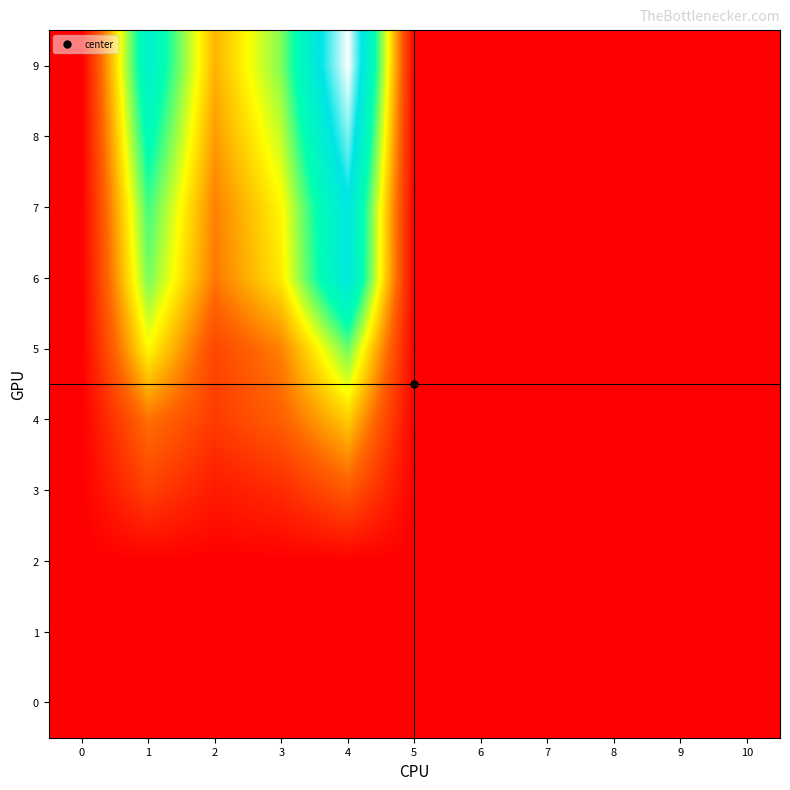

Reading left to right, transcribe all the data shown in this chart.

0: 0=0.0	1=0.0	2=0.0	3=0.0	4=0.0	5=0.0	6=0.0	7=0.0	8=0.0	9=0.0	10=0.0
1: 0=0.0	1=0.0	2=0.0	3=0.0	4=0.0	5=0.0	6=0.0	7=0.0	8=0.0	9=0.0	10=0.0
2: 0=0.0	1=0.0	2=0.0	3=0.0	4=0.0	5=0.0	6=0.0	7=0.0	8=0.0	9=0.0	10=0.0
3: 0=0.0	1=1.7	2=0.7	3=1.1	4=2.3	5=0.0	6=0.0	7=0.0	8=0.0	9=0.0	10=0.0
4: 0=0.0	1=2.8	2=1.5	3=2.5	4=4.4	5=0.0	6=0.0	7=0.0	8=0.0	9=0.0	10=0.0
5: 0=0.0	1=5.1	2=1.8	3=3.1	4=6.7	5=0.0	6=0.0	7=0.0	8=0.0	9=0.0	10=0.0
6: 0=0.0	1=6.6	2=2.9	3=4.9	4=10.1	5=0.0	6=0.0	7=0.0	8=0.0	9=0.0	10=0.0
7: 0=0.0	1=7.2	2=3.1	3=5.1	4=10.2	5=0.0	6=0.0	7=0.0	8=0.0	9=0.0	10=0.0
8: 0=0.0	1=8.2	2=3.5	3=5.9	4=11.7	5=0.0	6=0.0	7=0.0	8=0.0	9=0.0	10=0.0
9: 0=0.0	1=9.1	2=3.9	3=6.5	4=13.0	5=0.0	6=0.0	7=0.0	8=0.0	9=0.0	10=0.0